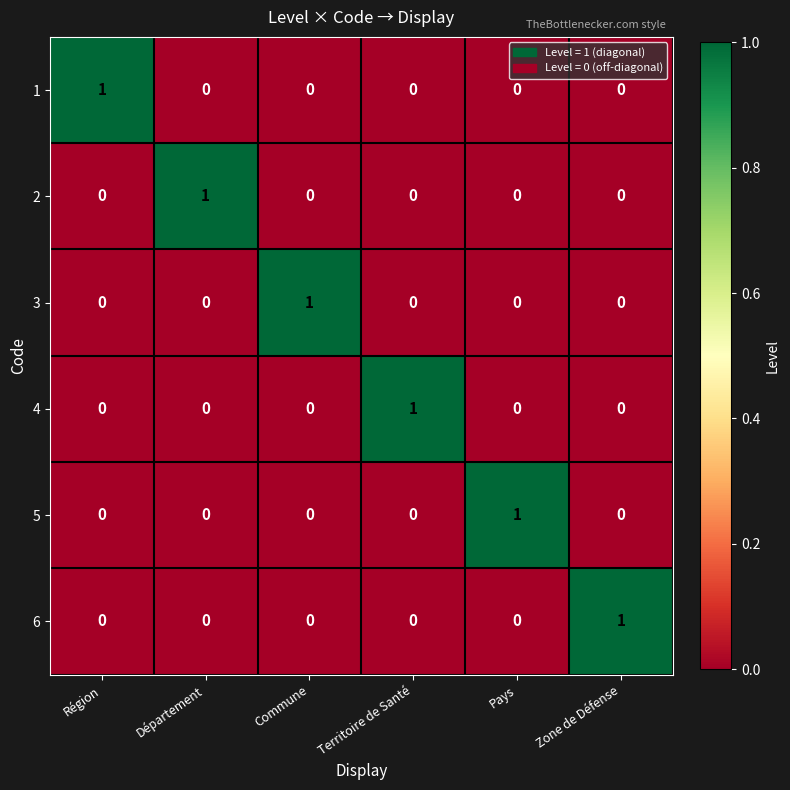

Count the 6 values in the range 0 to 1.

6